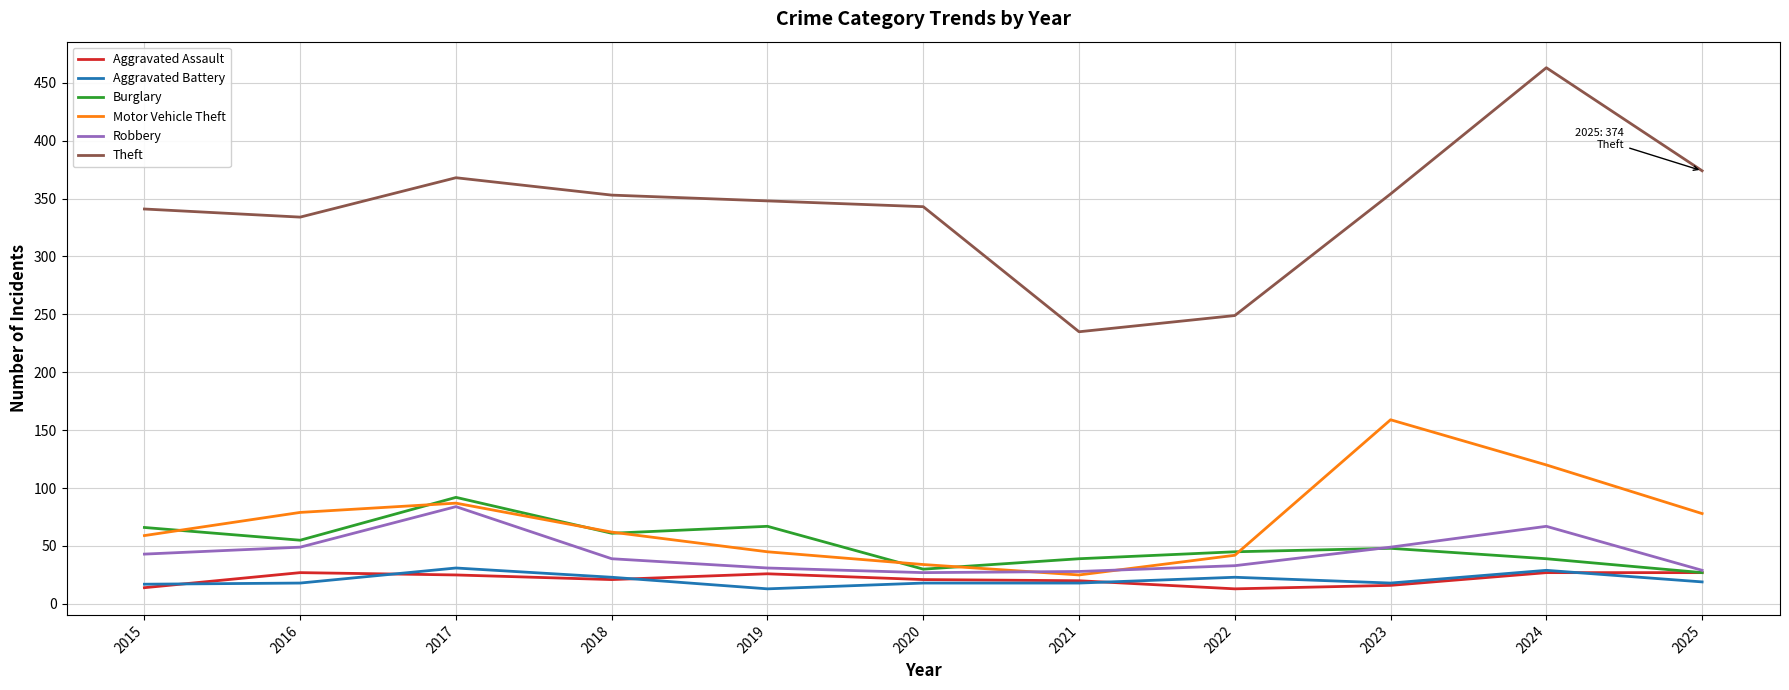

Which series has the largest range (max minus min)?

Theft